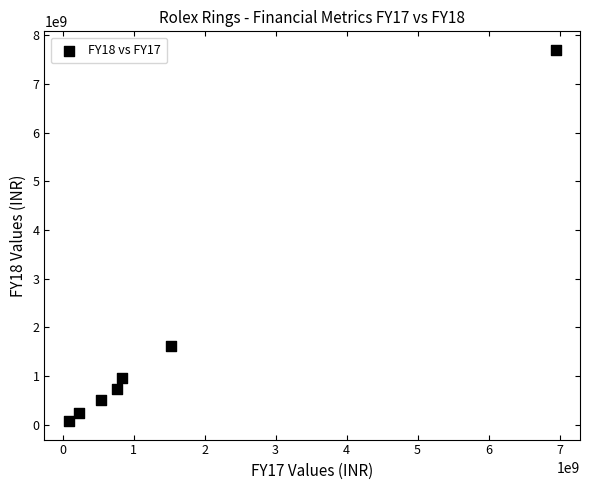

What is the average X value?

1563858571